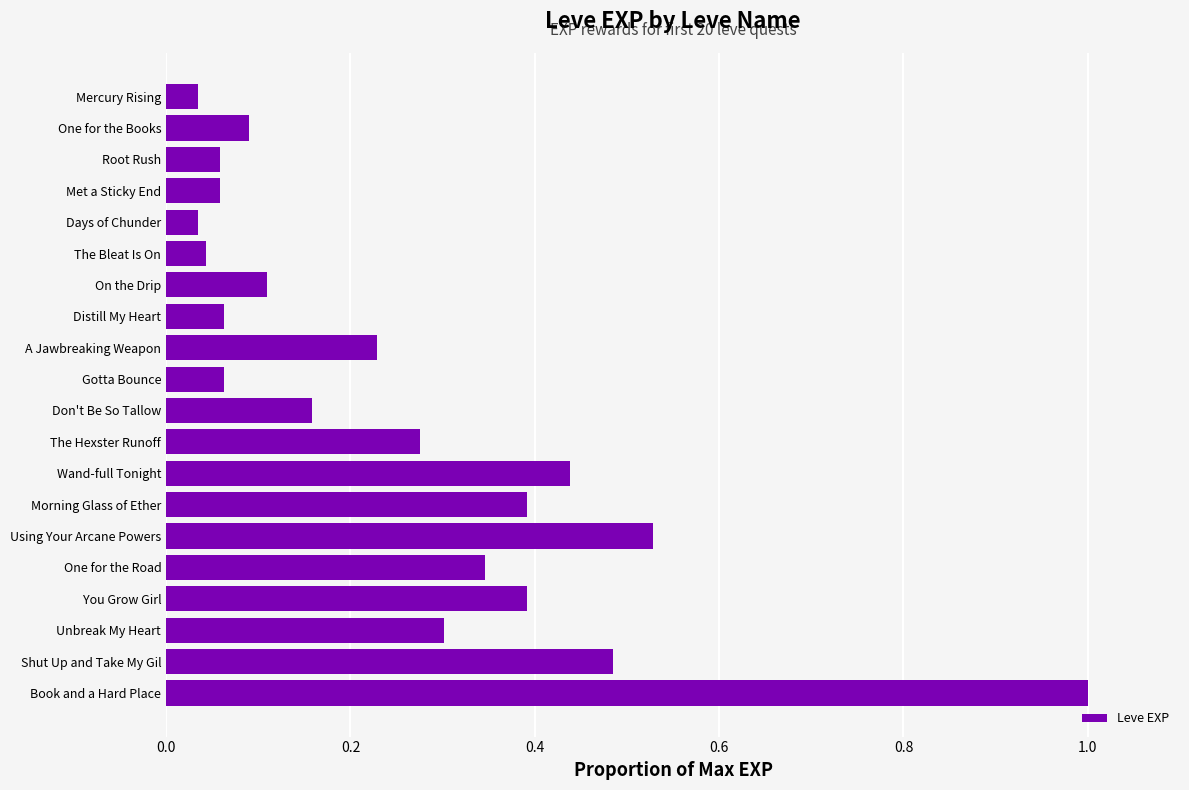

How many distinct data groups are displayed?

1